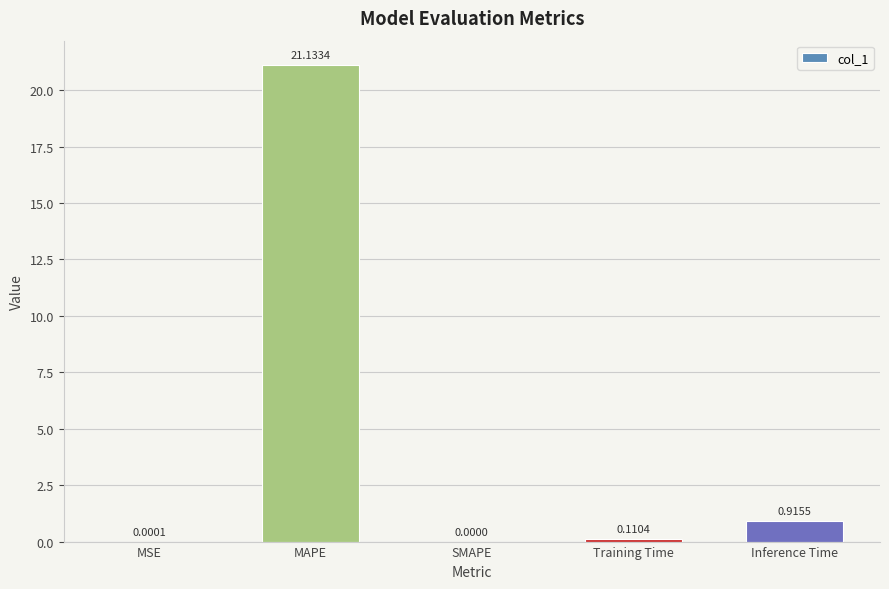

Which label corresponds to the largest value in the chart?

MAPE